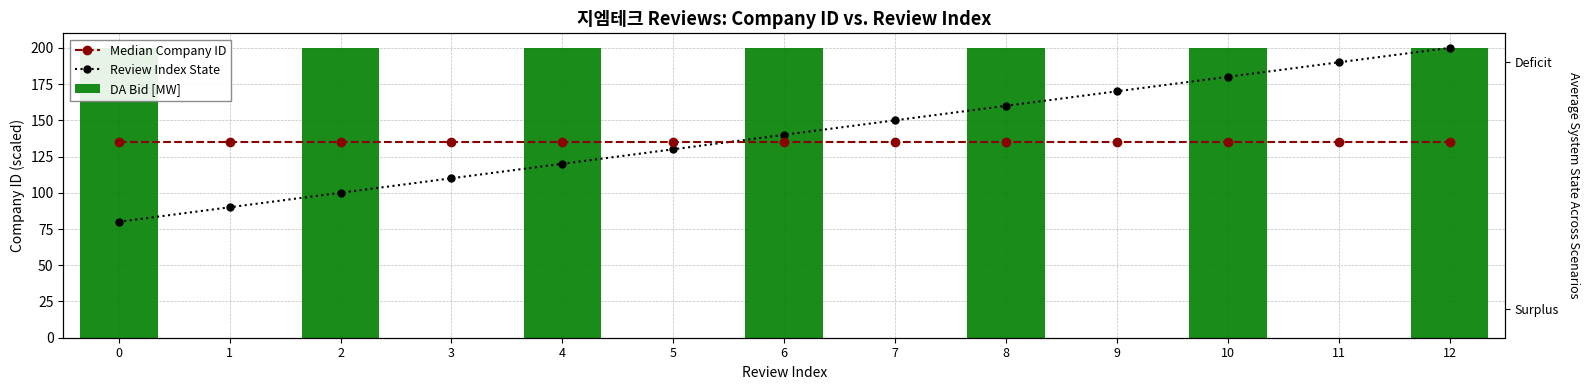

The Median Company ID series shows 135 at 5. True or false?

True